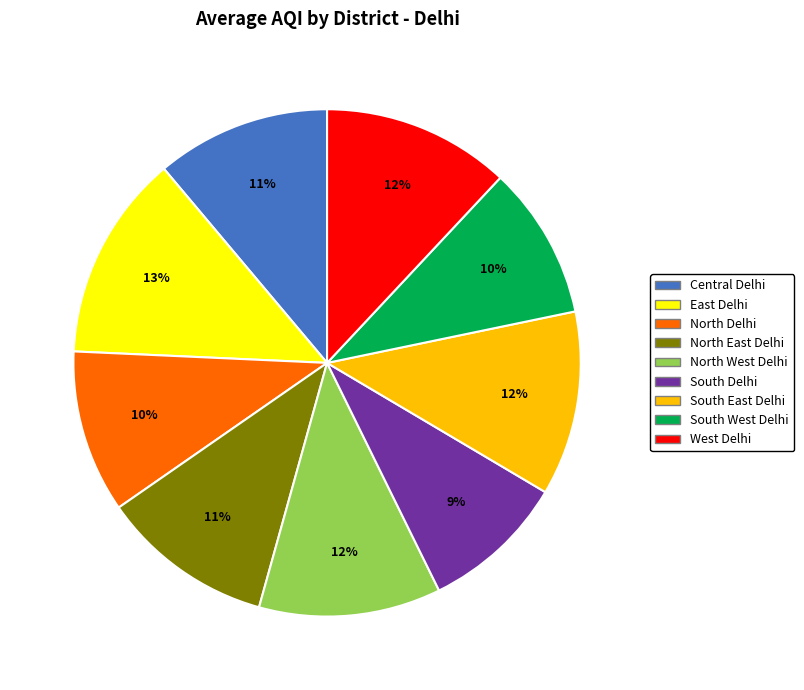

Count the number of slices in the pie.

9